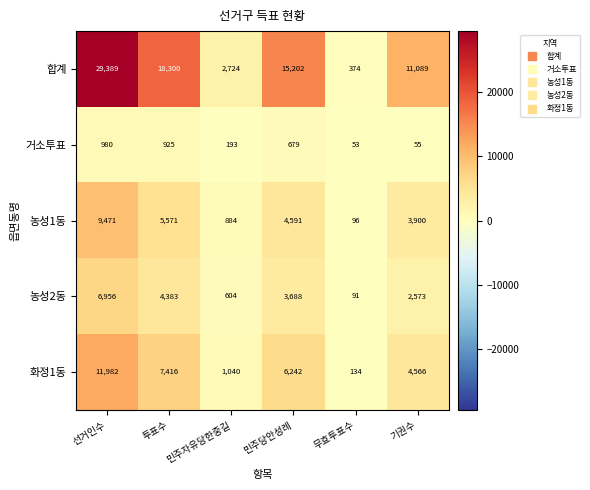

What is the sum of all 거소투표 values?

2885